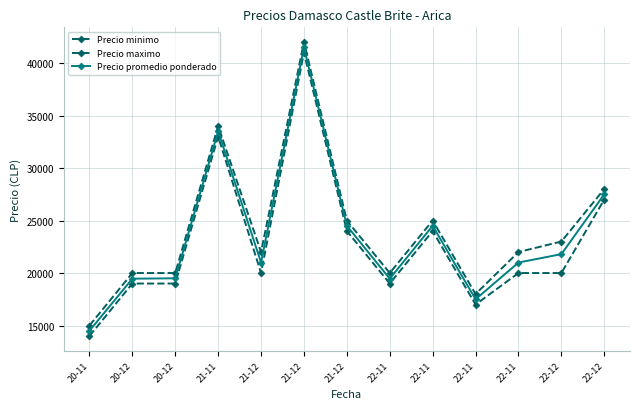

What value does the Precio minimo series have at 22-12, to the nearest 50?

20000